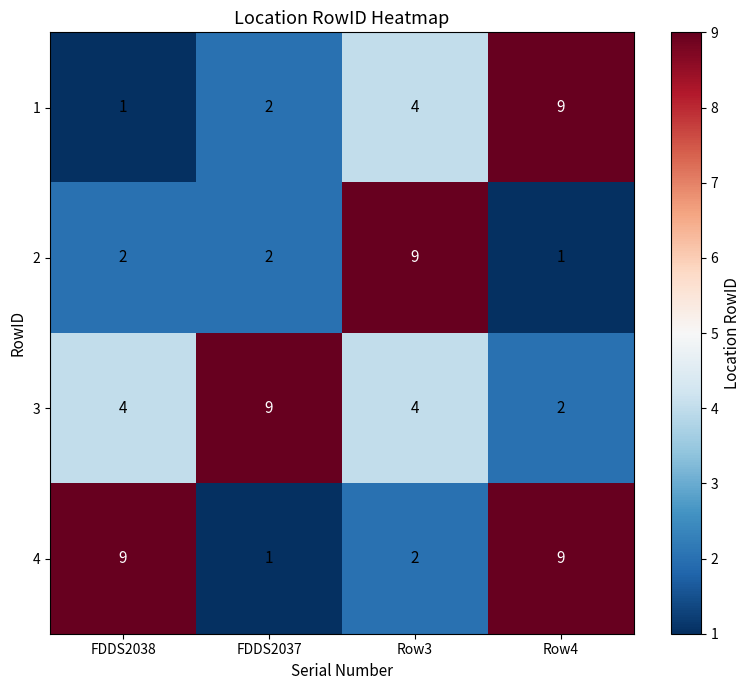

The 1 series shows 14 at Row4. True or false?

False